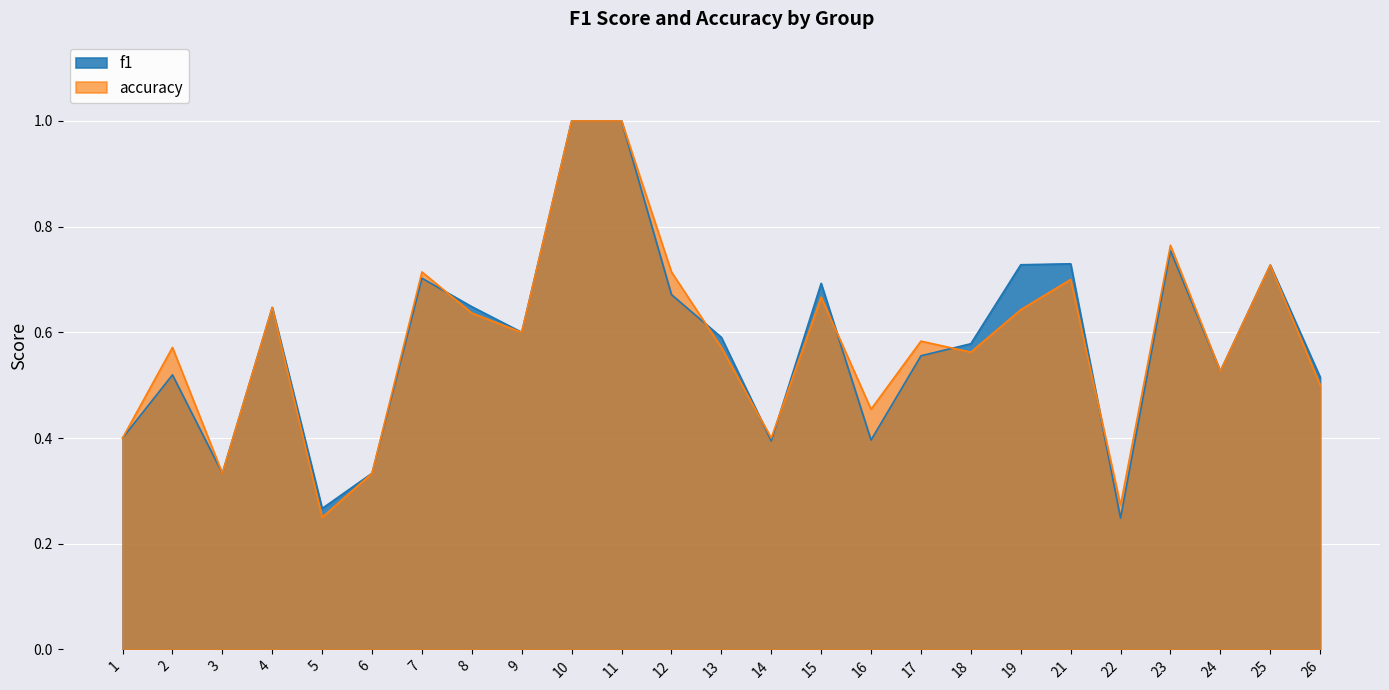

True or false: accuracy has a value of 0.5 at 16.

True